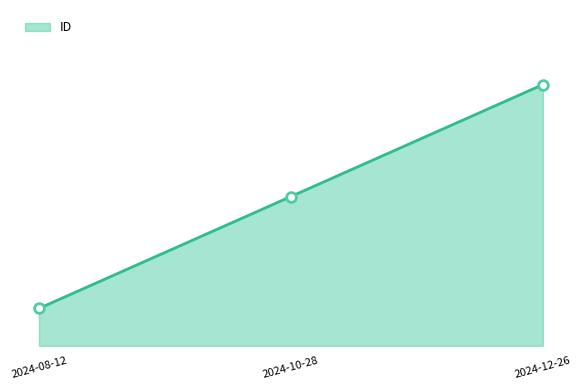

Reading left to right, transcribe all the data shown in this chart.

1	4	7